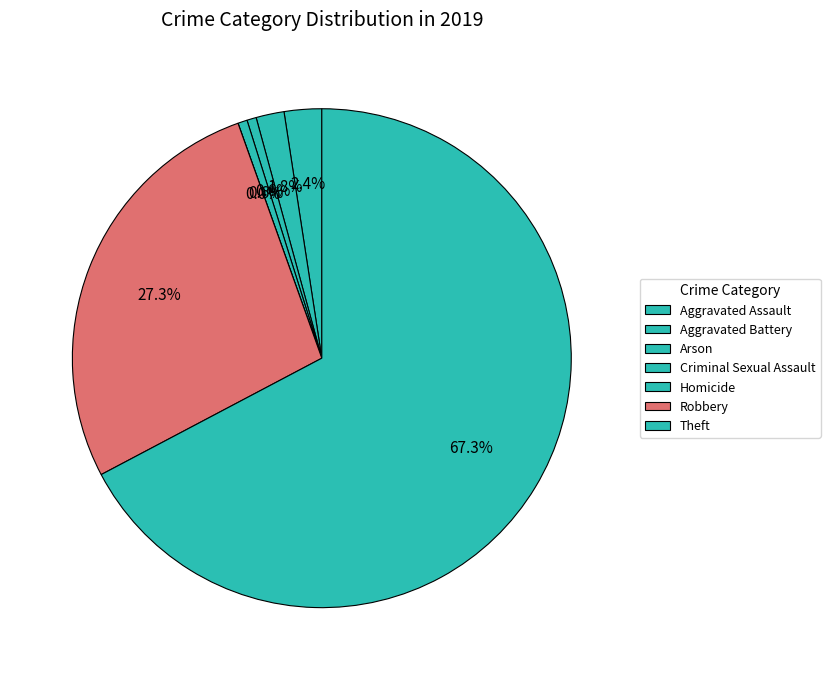

What is the smallest slice in the pie chart?

Homicide